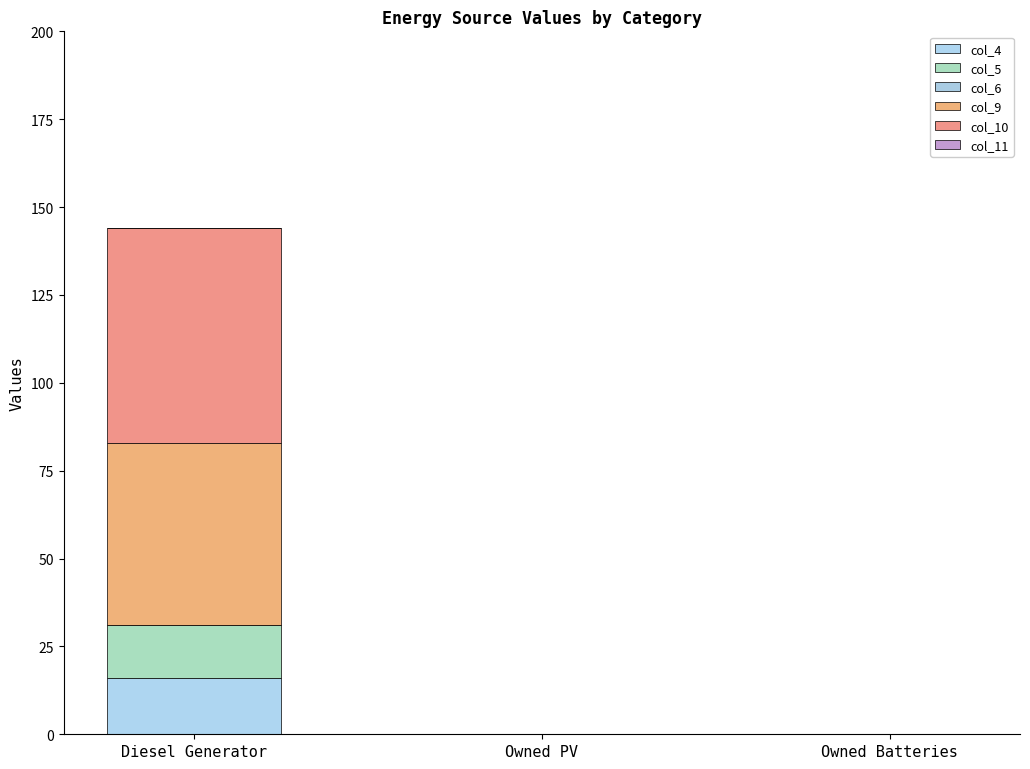

What position from the right is Owned Batteries?

1